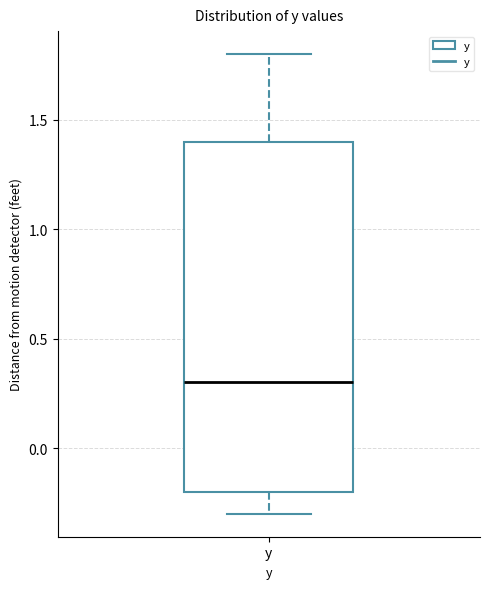

Where does the median line of the box for y sit on the y-axis? The values are not printed on the chart, so give them approximately, as read against the axis.

0.3